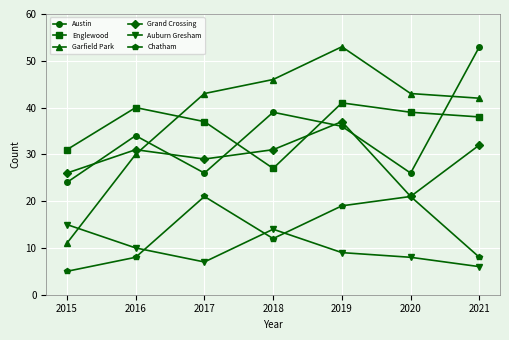

The Grand Crossing series shows 21 at 2018. True or false?

False